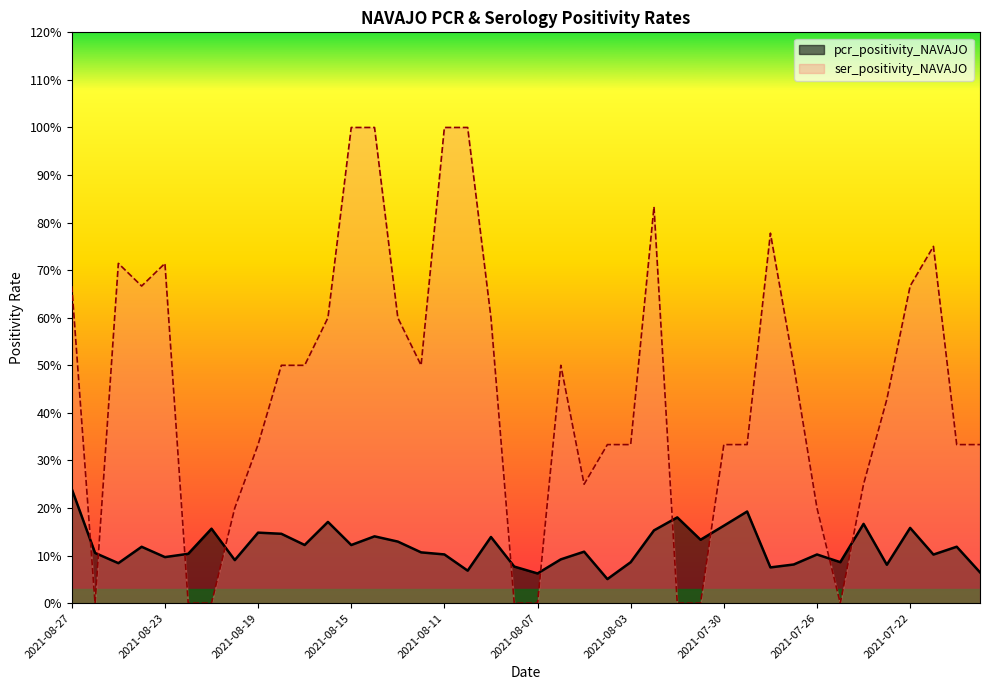

Which category has the lowest value across all series?

2021-08-26